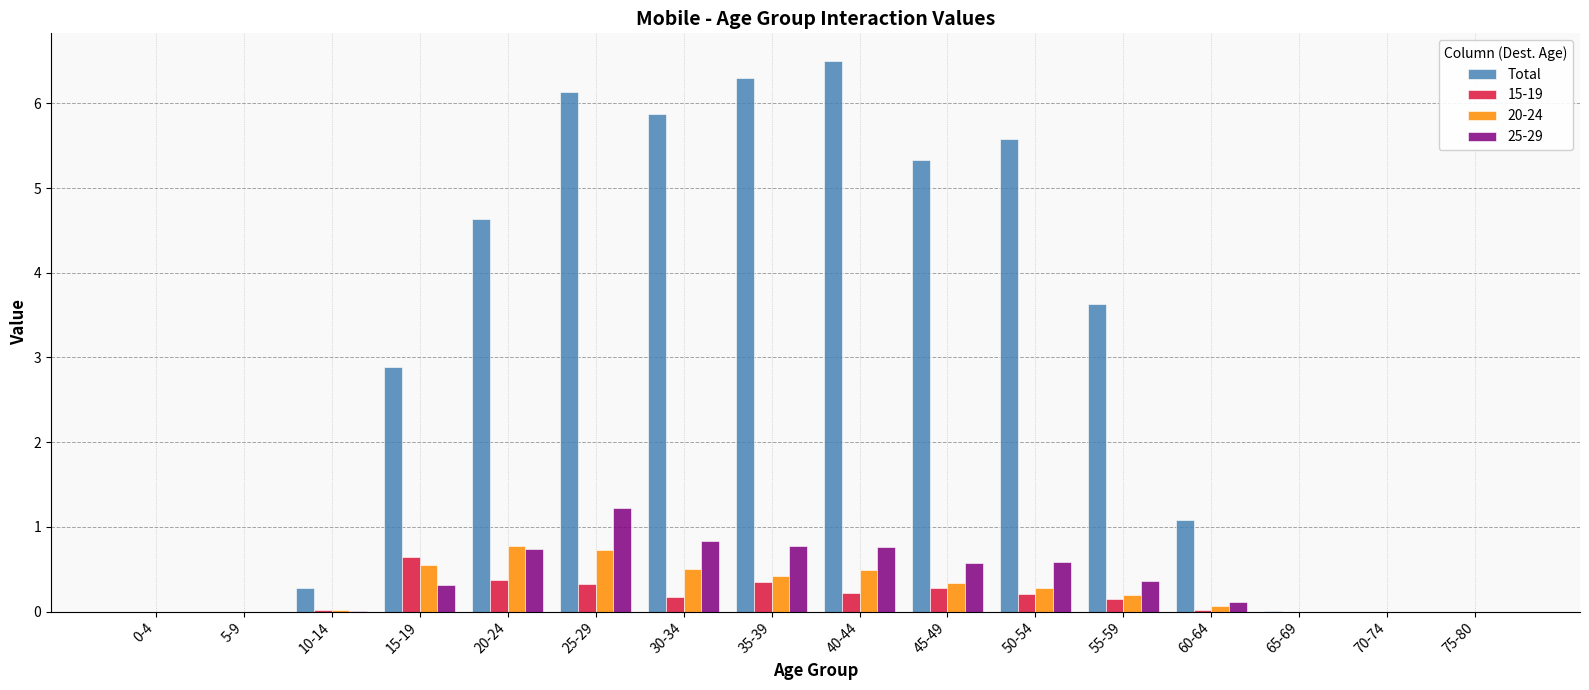

The Total series shows 8.8 at 40-44. True or false?

False